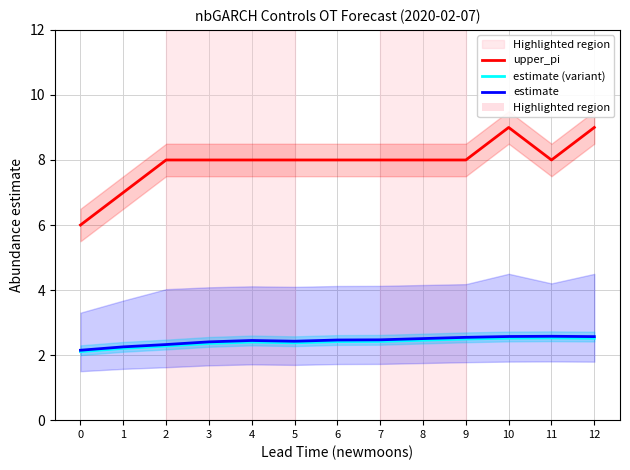

What is the difference between the second highest and minimum values in the estimate (variant) series?

0.4